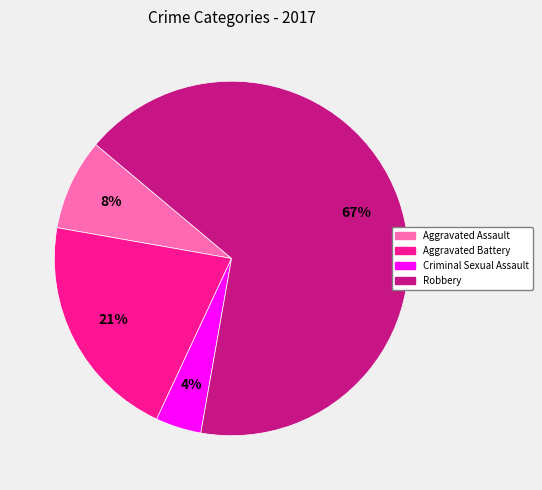

The Aggravated Assault slice represents 8% of the pie. True or false?

True